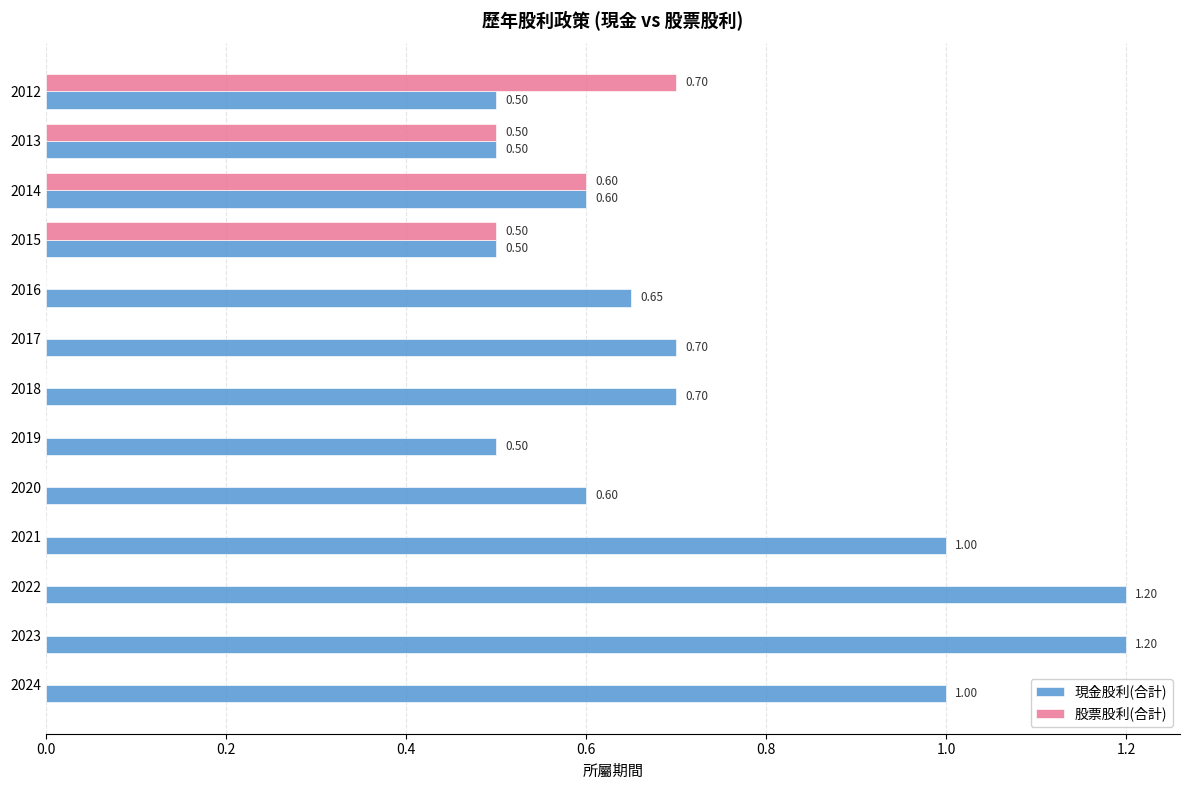

Between 2020 and 2014, which series saw the biggest shift?

股票股利(合計)